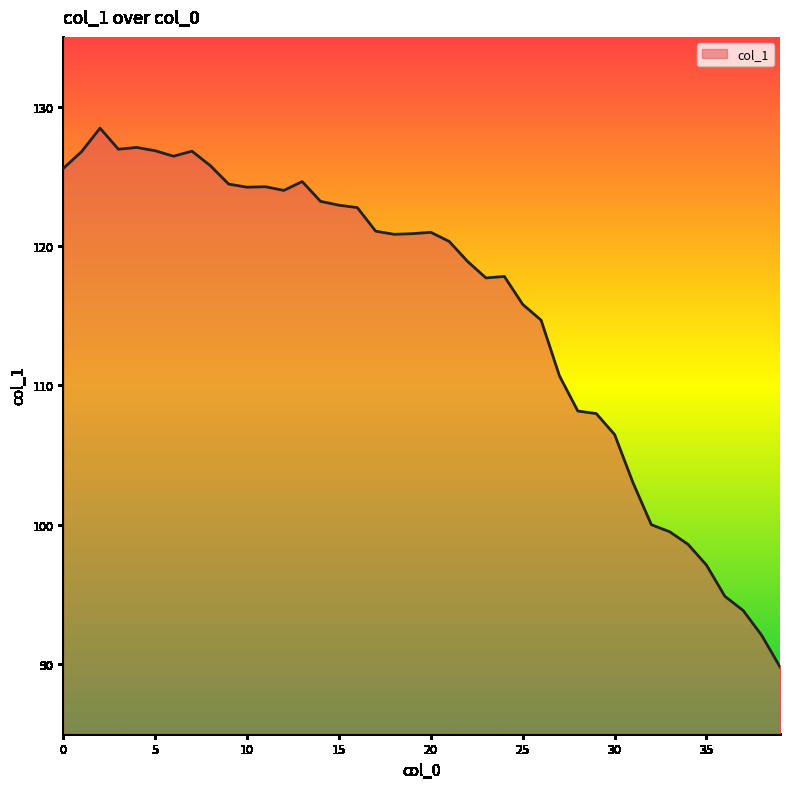

What is the greatest value displayed?

128.5